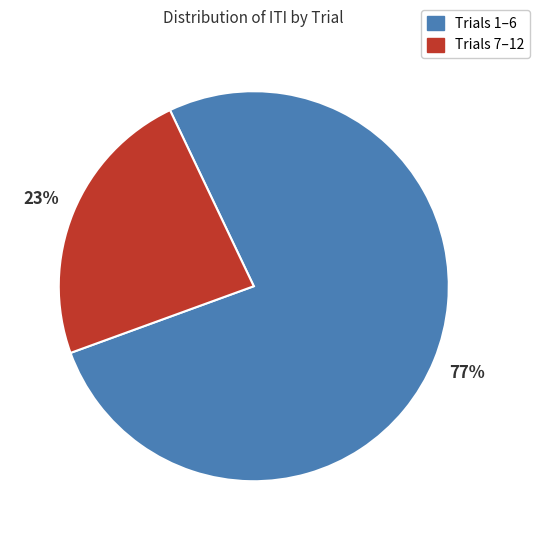

To the nearest percent, what is the average slice percentage?

50%